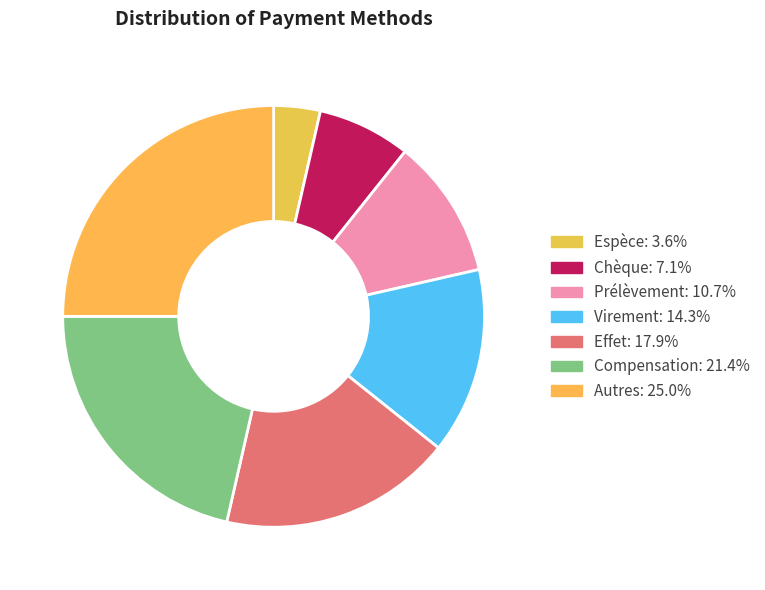

Between Prélèvement and Effet, which is larger?

Effet